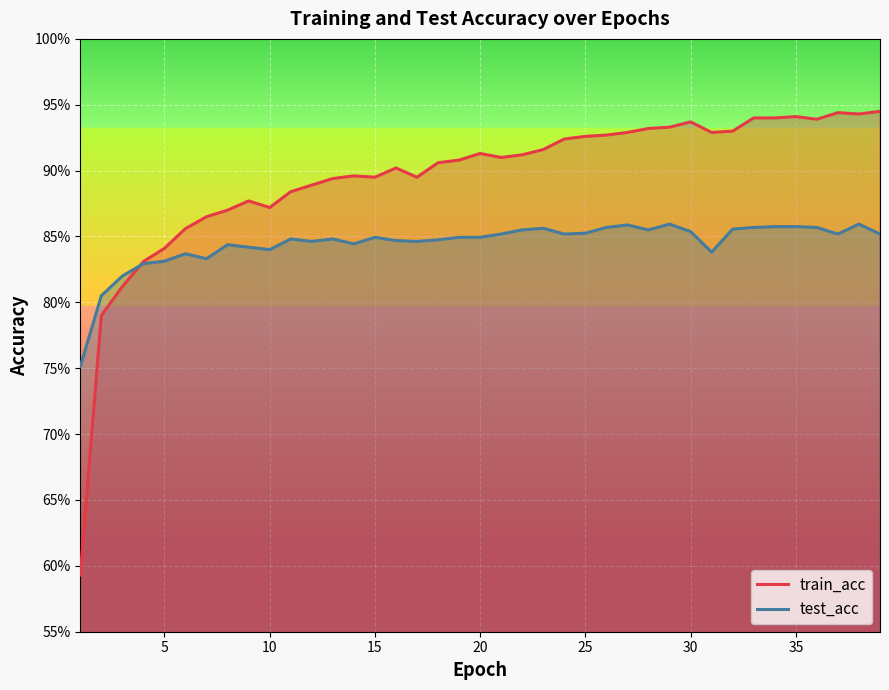

Which series has the largest range (max minus min)?

train_acc